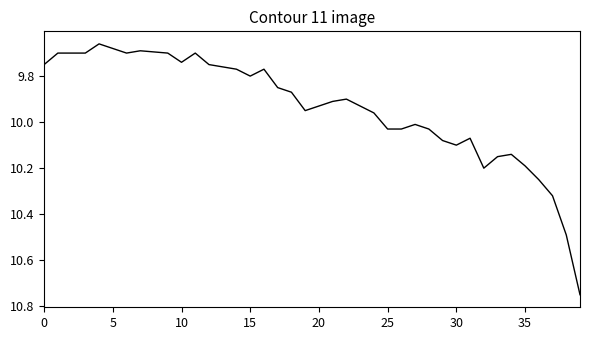

What is the difference between the maximum and minimum values?

1.1